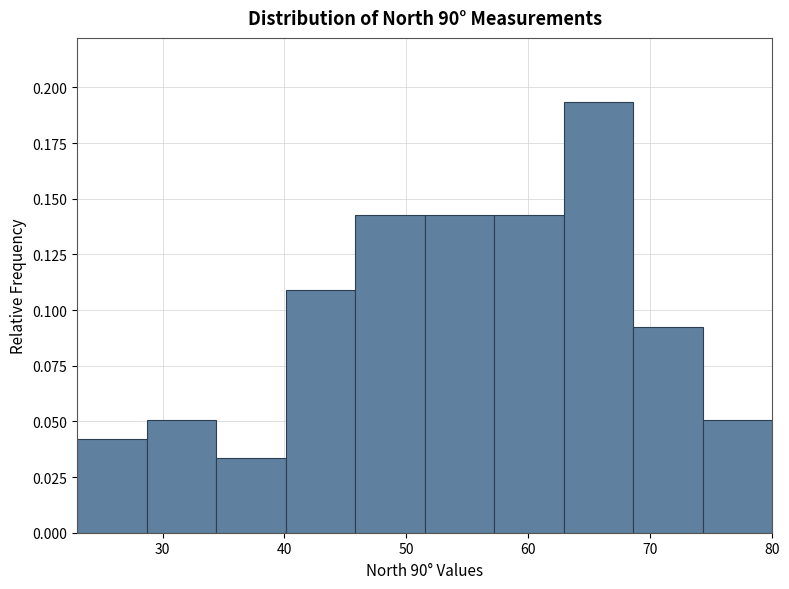

Which range on the x-axis has the tallest bar?

62.9 to 68.6